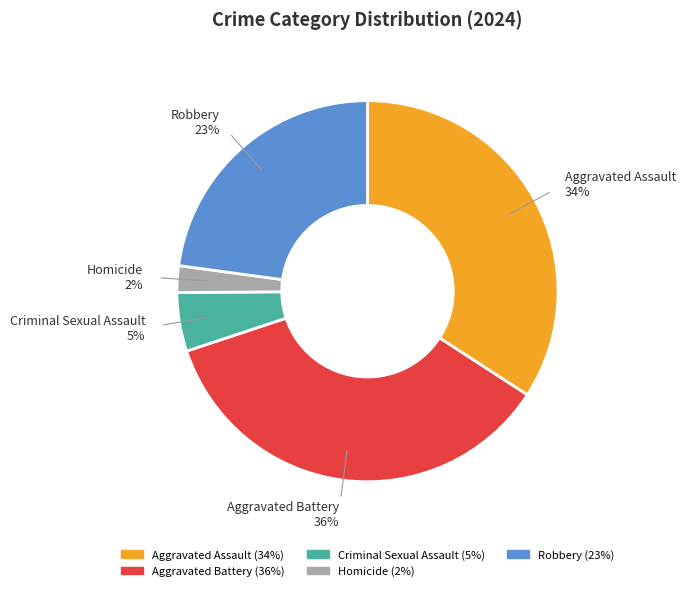

Do Aggravated Assault and Homicide together represent more than half of the pie?

No